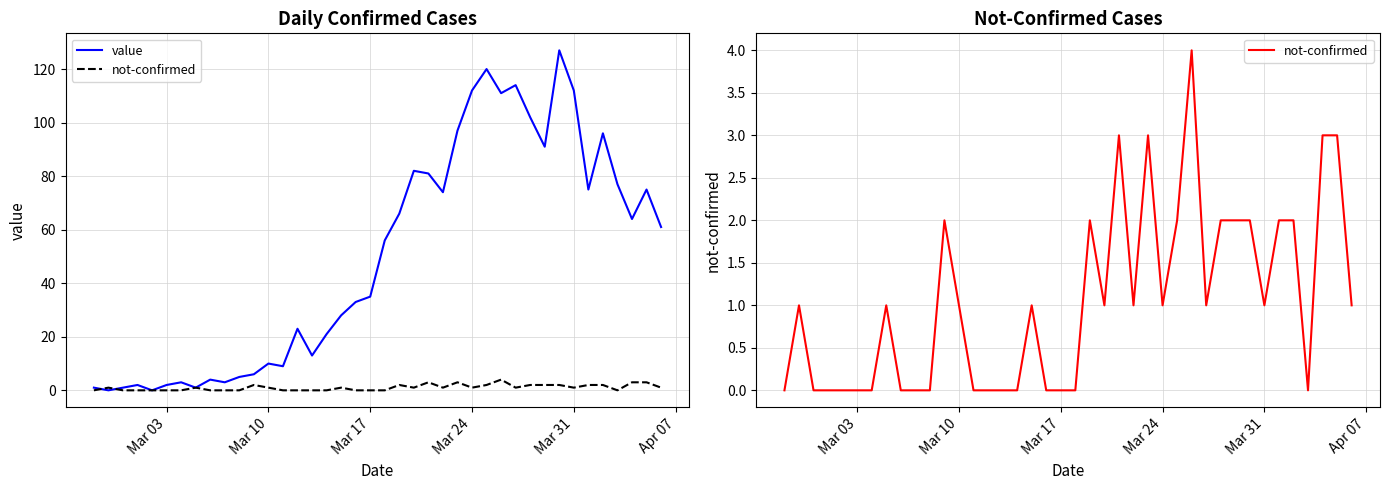

In not-confirmed, how many points are lower than both neighbors (excluding endpoints)?

6